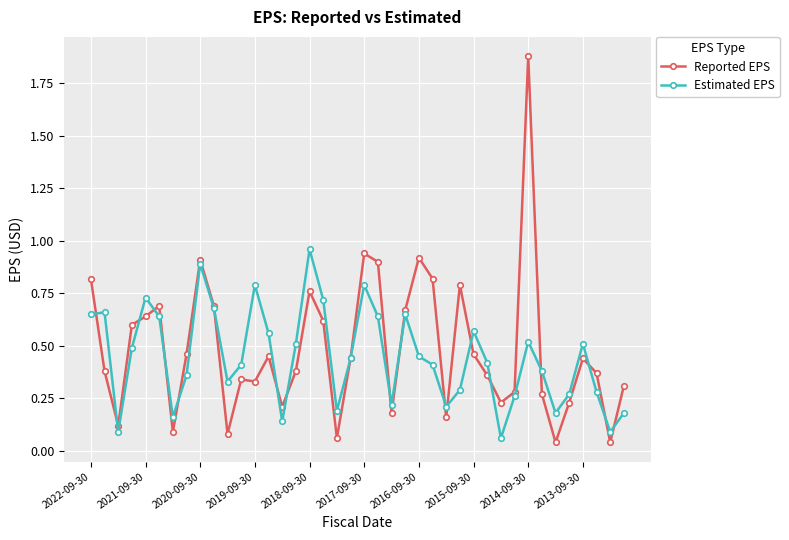

What is the highest value of the Reported EPS series?

1.9